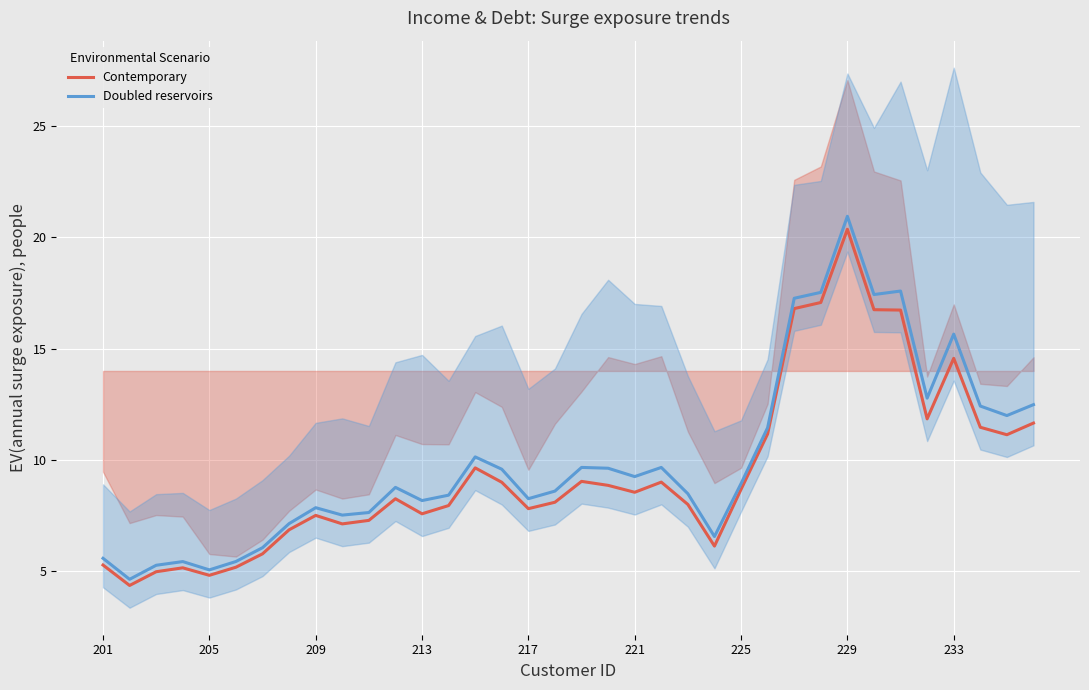

True or false: Contemporary and Doubled reservoirs intersect in this chart.

False